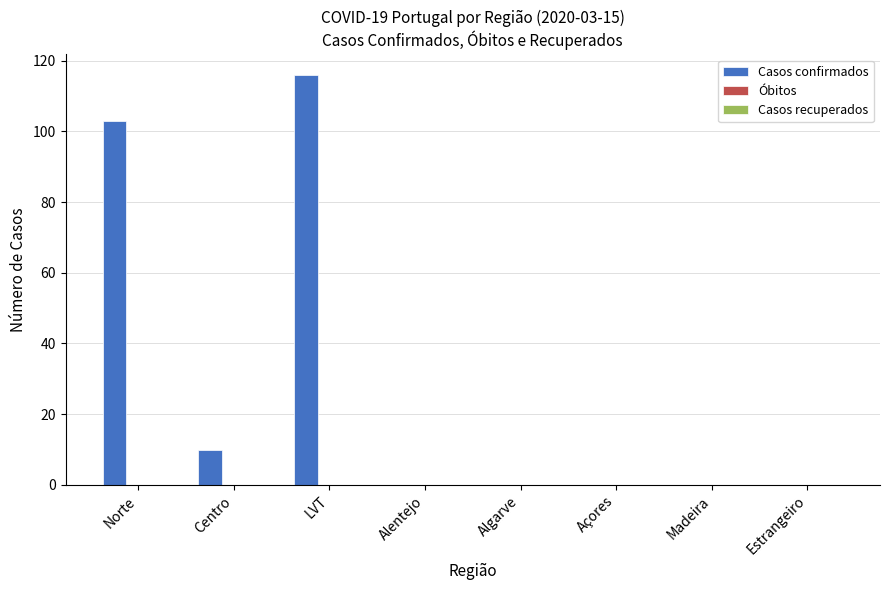

Between LVT and Algarve, which is larger?

LVT